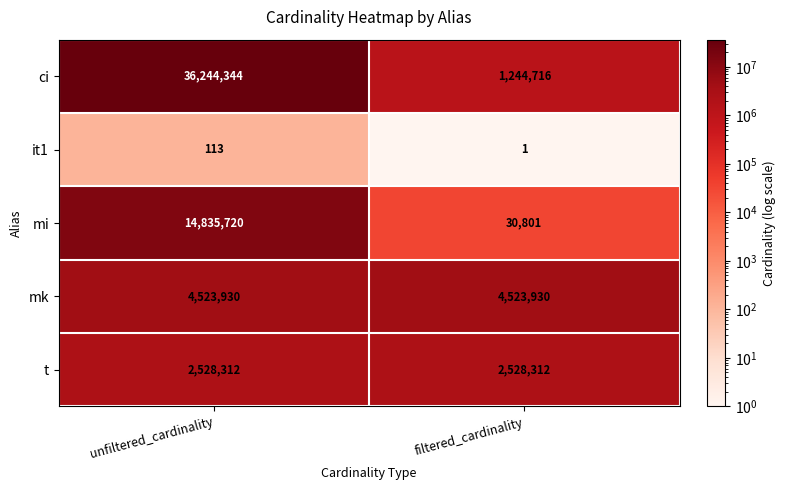

What is the total value across all series at unfiltered_cardinality?

58132419